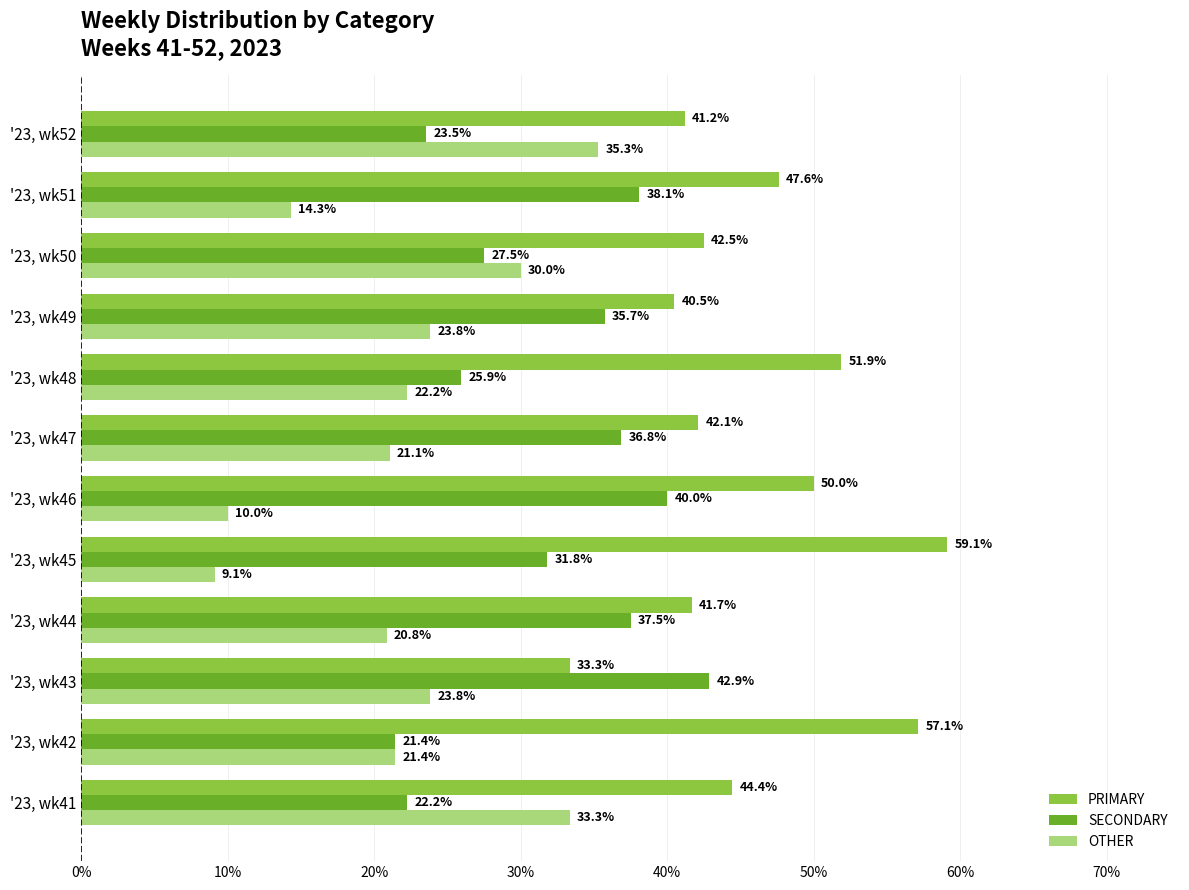

List the series in order of their peak value, highest first.

PRIMARY, SECONDARY, OTHER